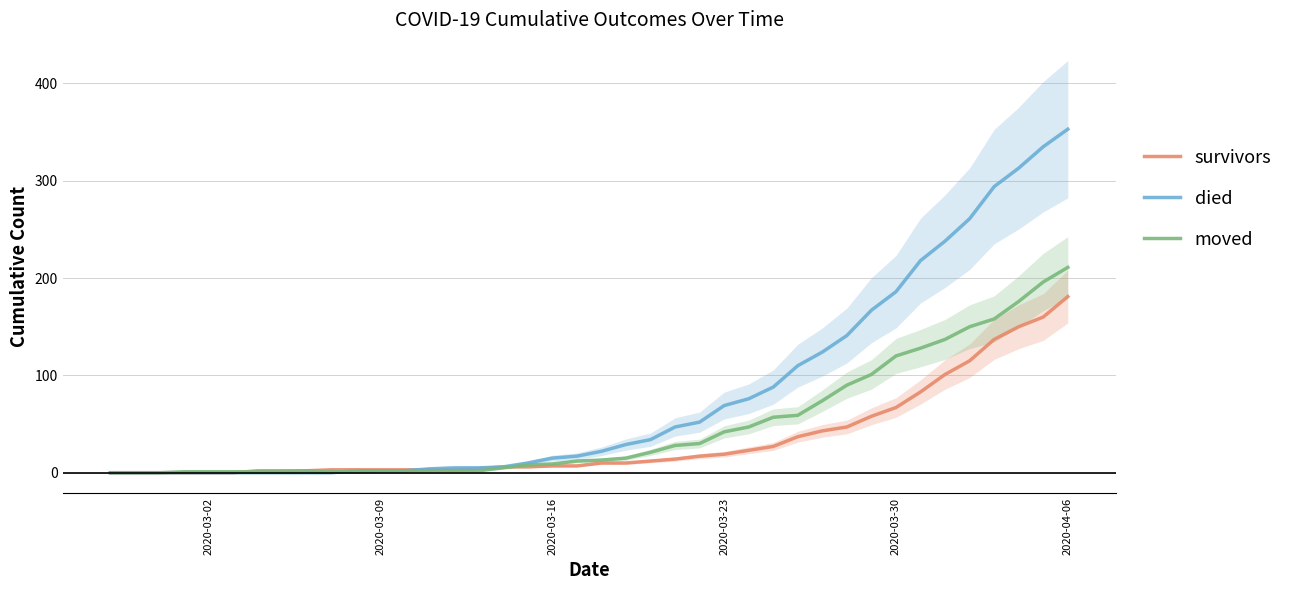

How many interior local peaks does the moved series have?

1